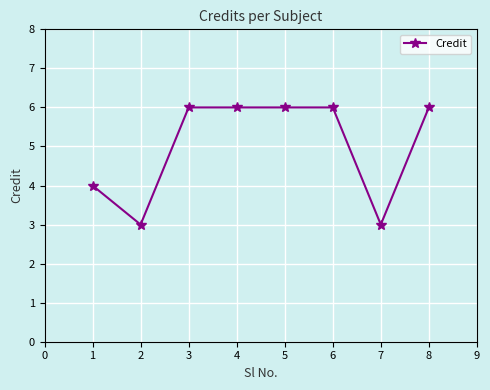

Where is the first local minimum?

2